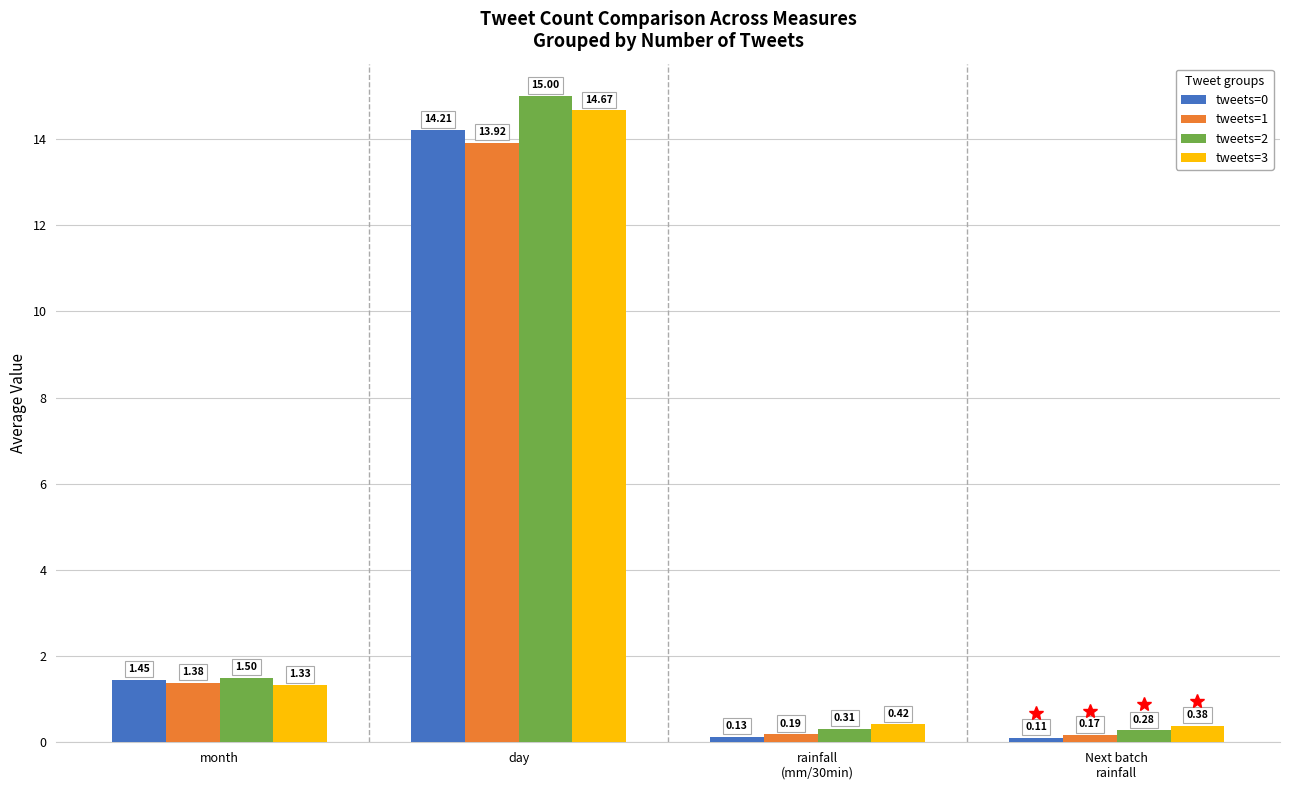

How many data points does each series have?

4